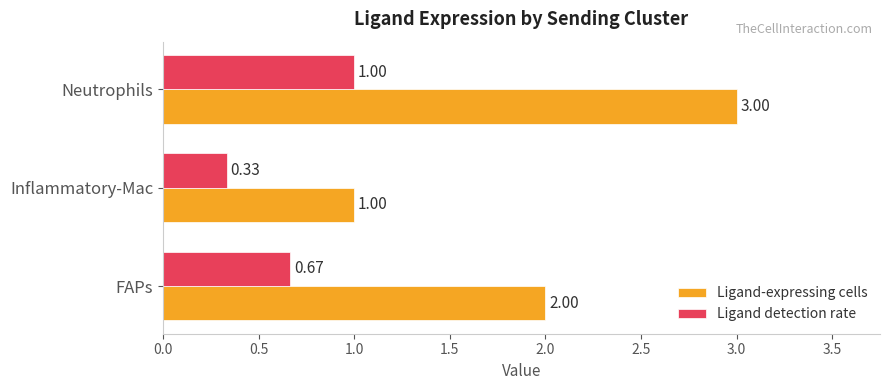

At which label does Ligand-expressing cells reach its minimum?

Inflammatory-Mac